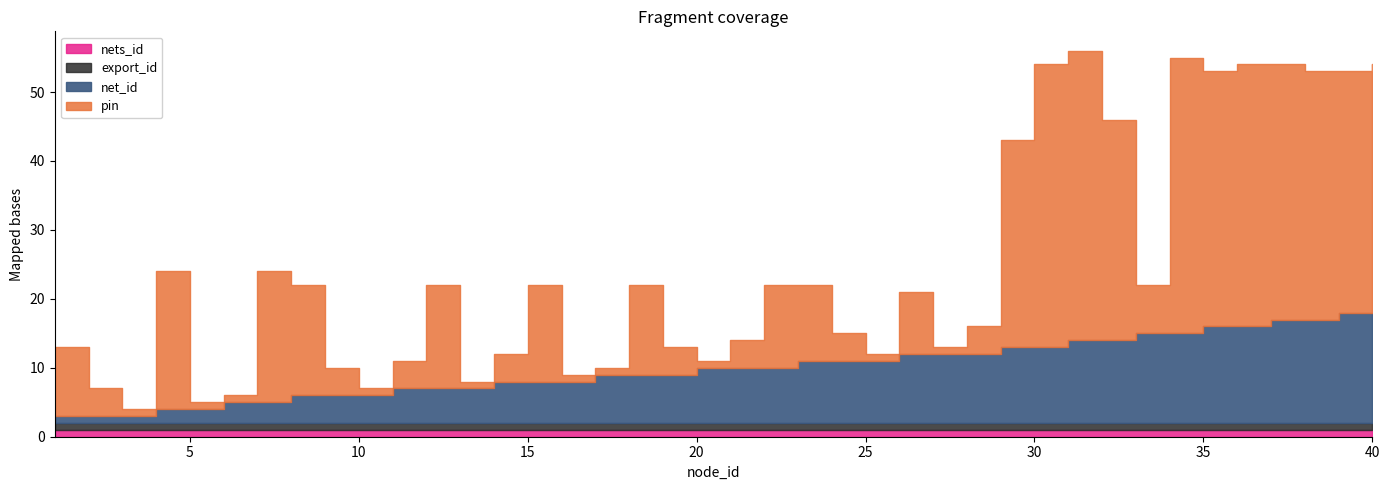

Rank the series at 2 from highest to lowest value.

pin, net_id, export_id, nets_id